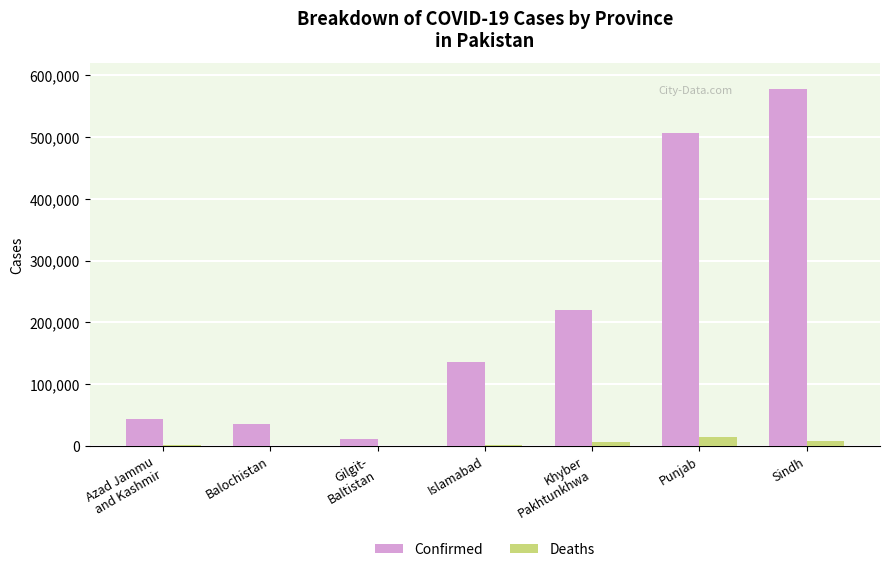

What is the sum of the Confirmed values at Sindh and Gilgit-
Baltistan?

589584